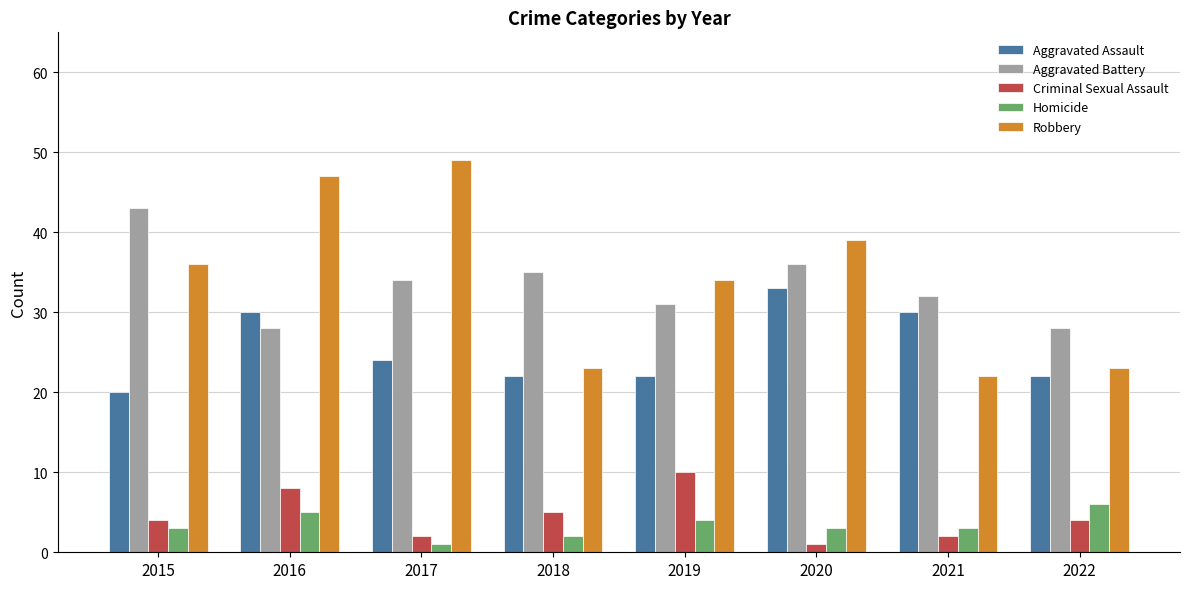

Which series has the largest range (max minus min)?

Robbery